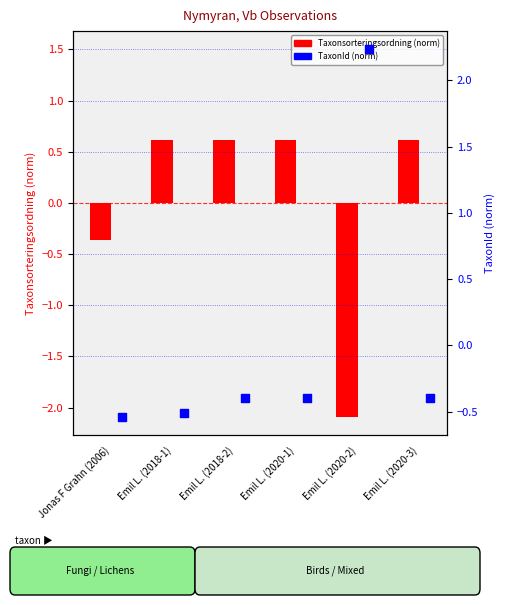

At how many categories does at least one series exceed 0?

5